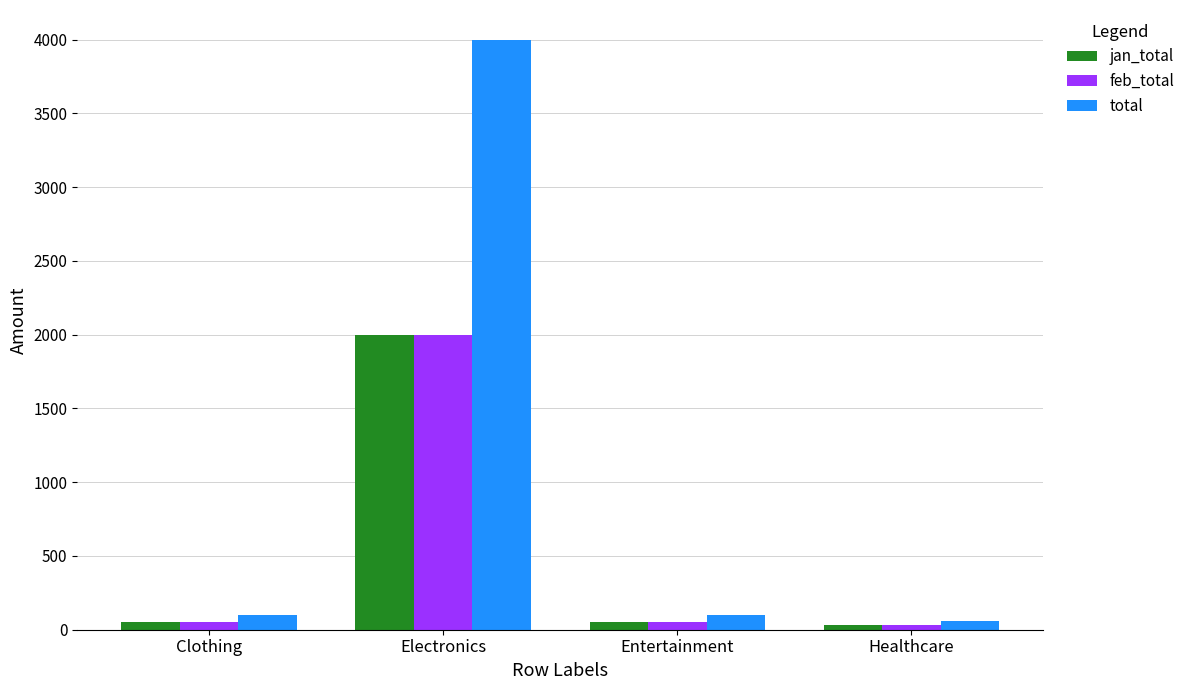

What is the sum of all total values?

4260.4